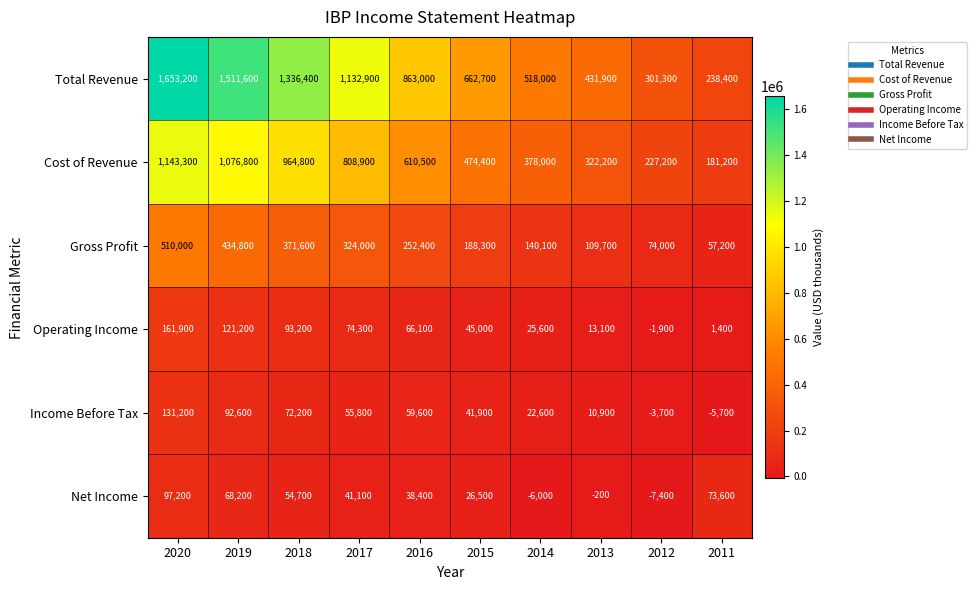

At how many categories does at least one series exceed 1234781?

3